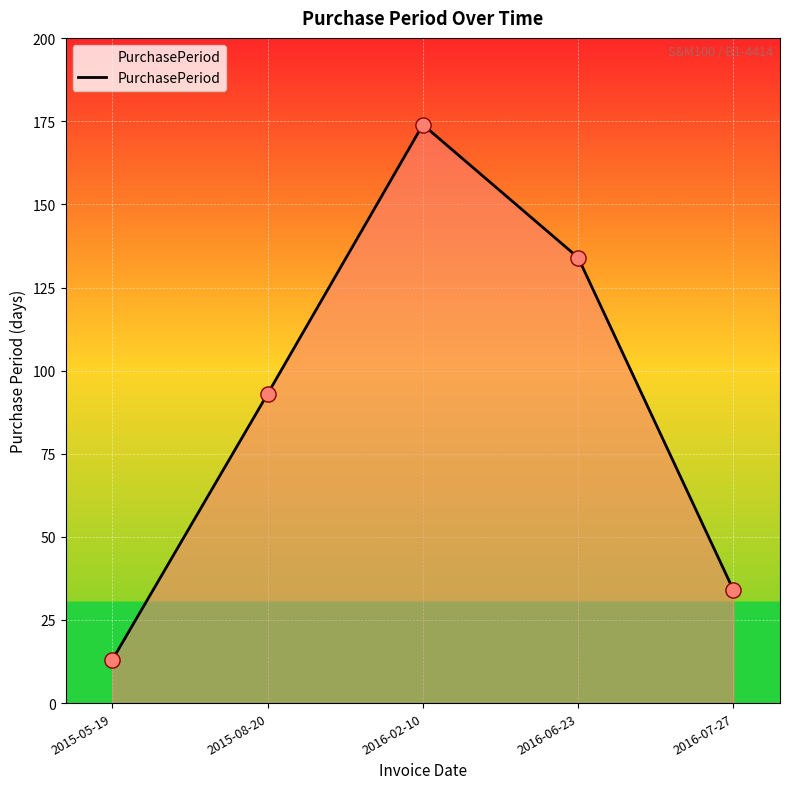

What is the change in value from 2015-08-20 to 2016-02-10?

+81